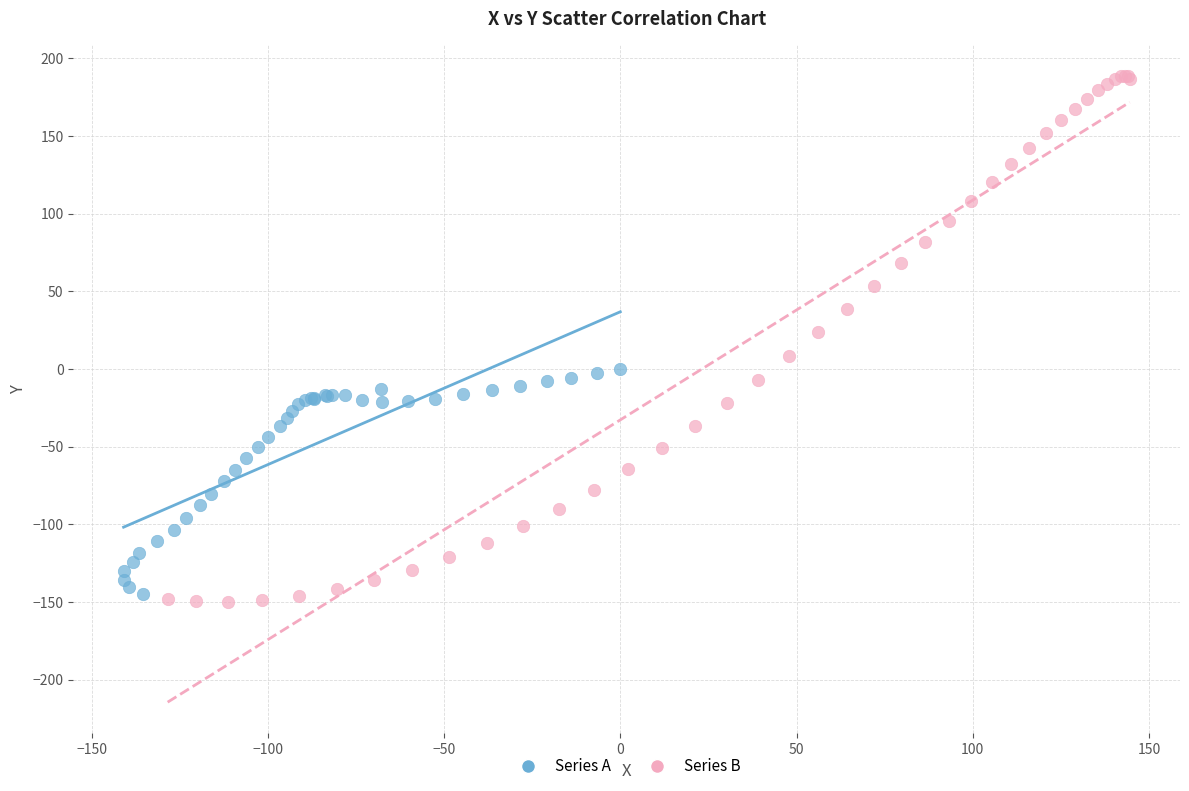

Which series reaches the minimum Y coordinate?

Series B